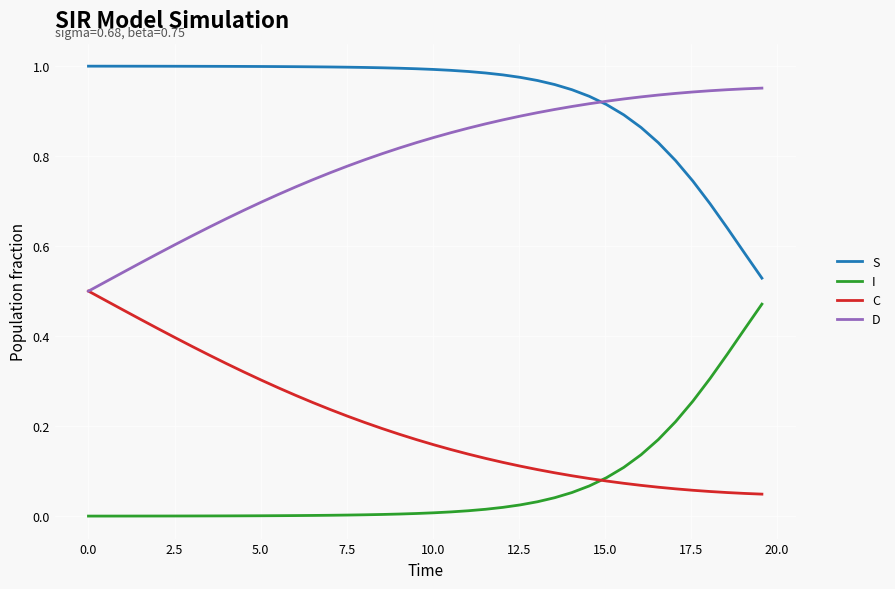

True or false: S and I cross at least once.

False